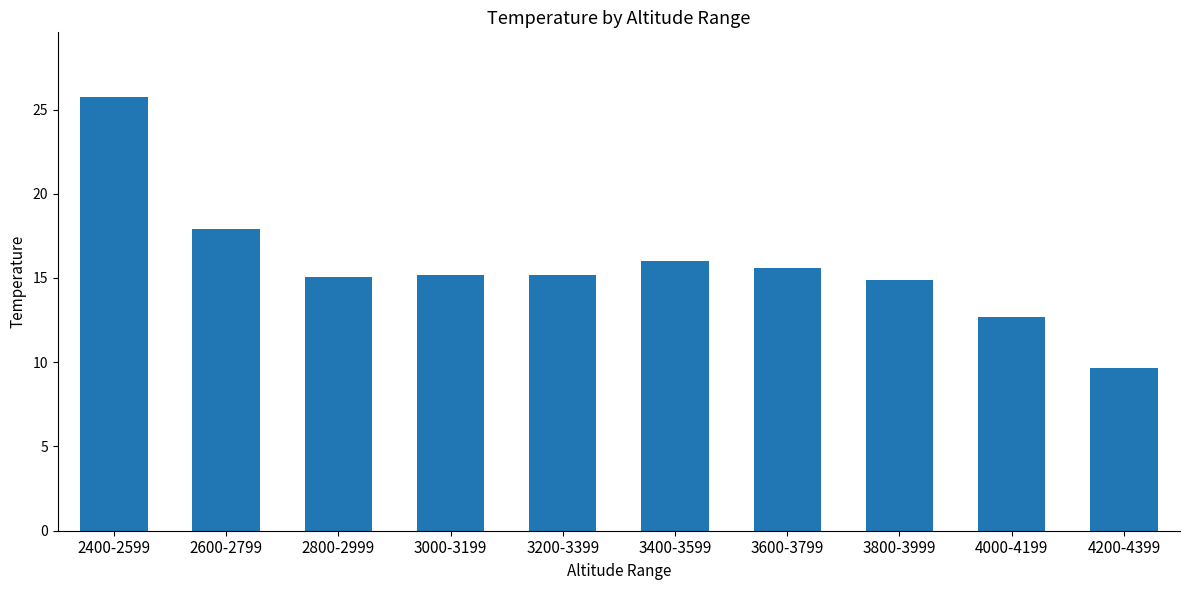

How many series are shown in this chart?

1